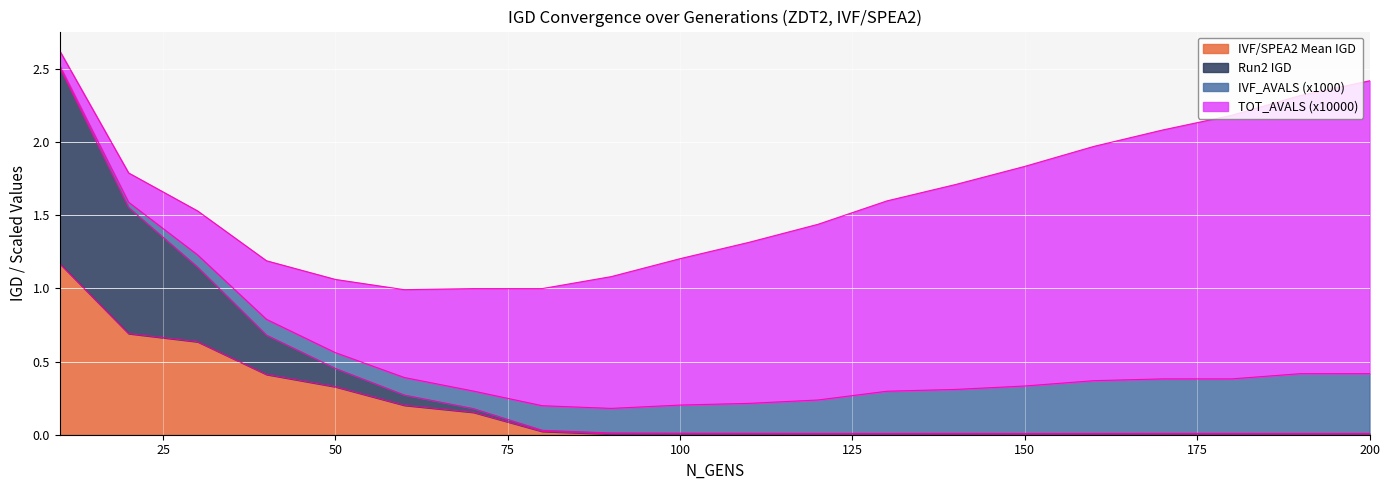

Does the chart display data point markers on the line(s)?

No